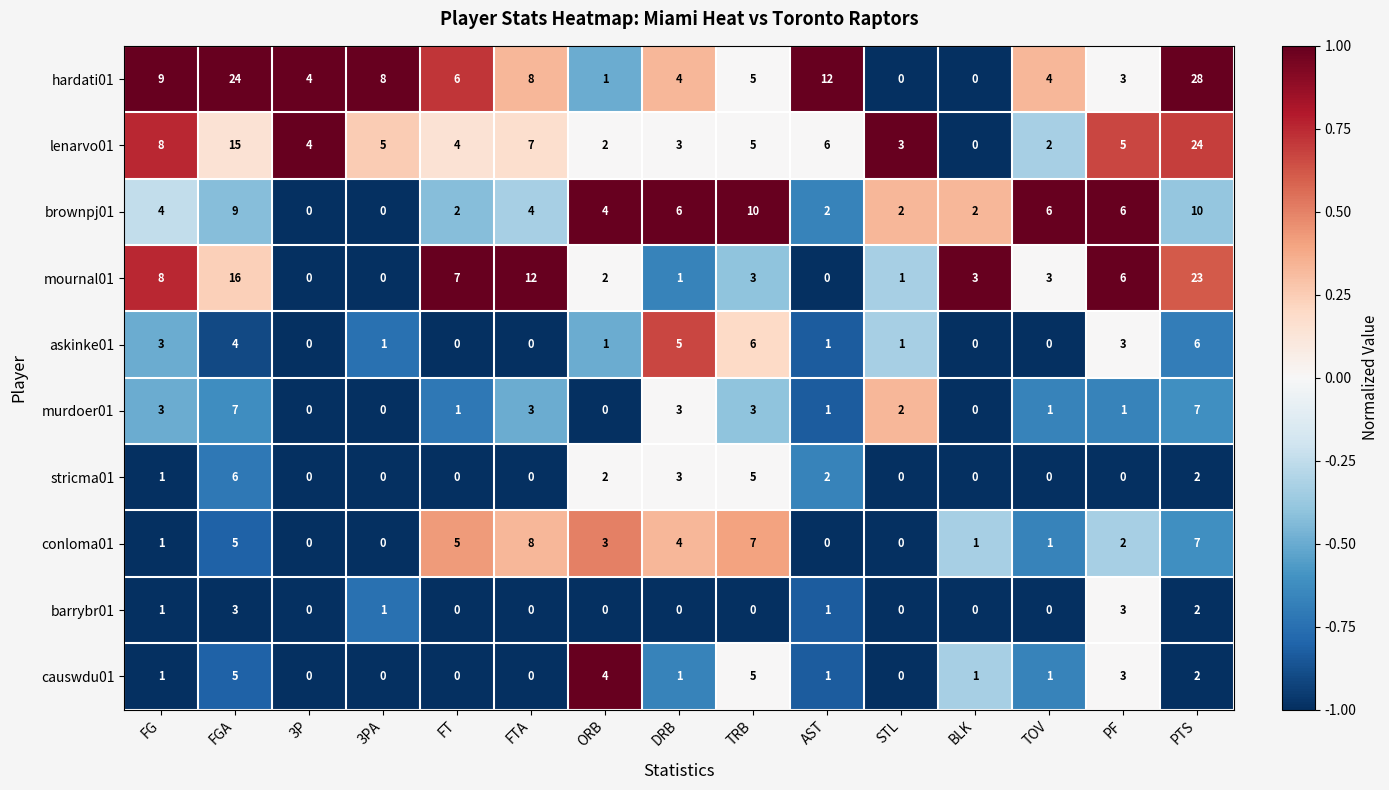

What is the maximum value shown in the chart?

28